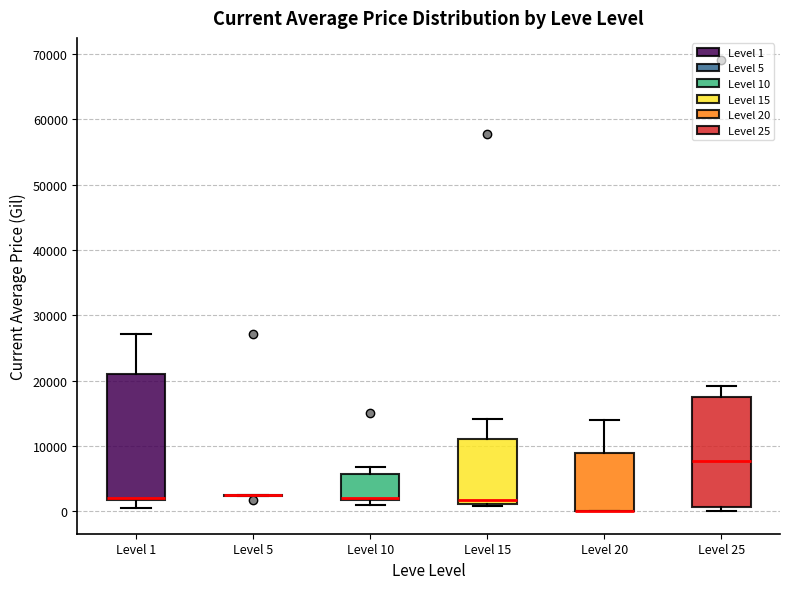

Reading left to right, transcribe this box plot: for each box, give where its median line is, the range the box spans, and where its two whiskers end, as read against the y-axis. The values are not printed on the chart, so give them approximately, as read against the axis.

Level 1: median 2000 (just above the box's lower edge), box 2000 to 21000, whiskers 0 to 27000
Level 5: box collapsed to a line at 2000, whiskers 2000 to 3000
Level 10: median 2000 (just above the box's lower edge), box 2000 to 6000, whiskers 1000 to 7000
Level 15: median 2000, box 1000 to 11000, whiskers 1000 to 14000
Level 20: median 0 (drawn on the box's lower edge), box 0 to 9000, whiskers 0 to 14000
Level 25: median 8000, box 1000 to 18000, whiskers 0 to 19000